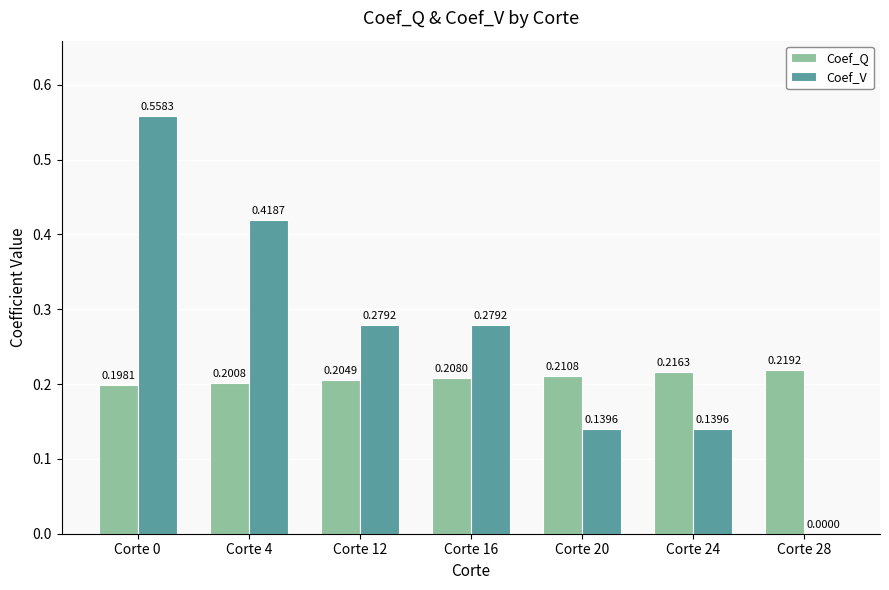

What is the sum of all Coef_Q values?

1.5